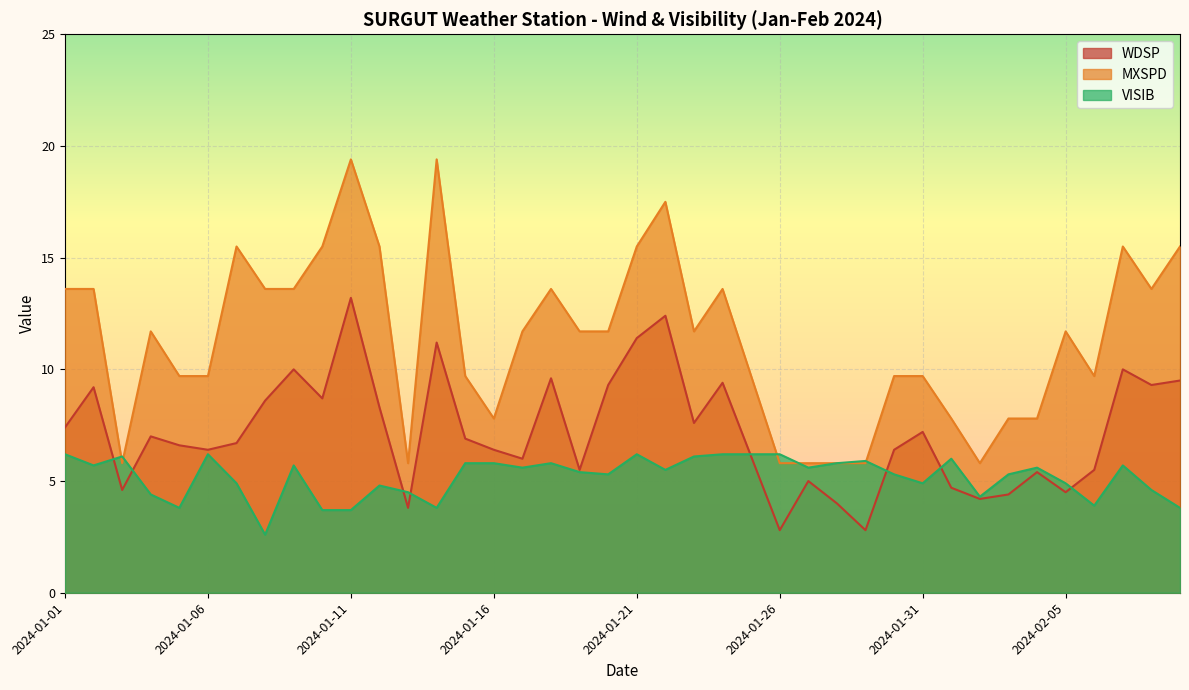

The MXSPD series shows 13.5 at 2024-01-25. True or false?

False